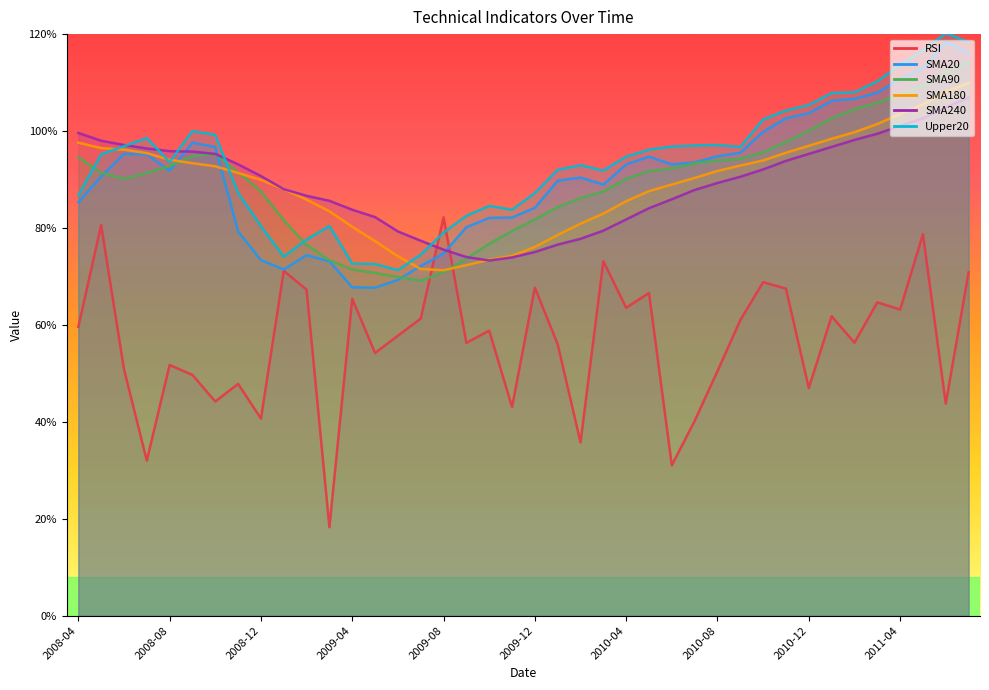

What is the smallest value displayed?

18.2